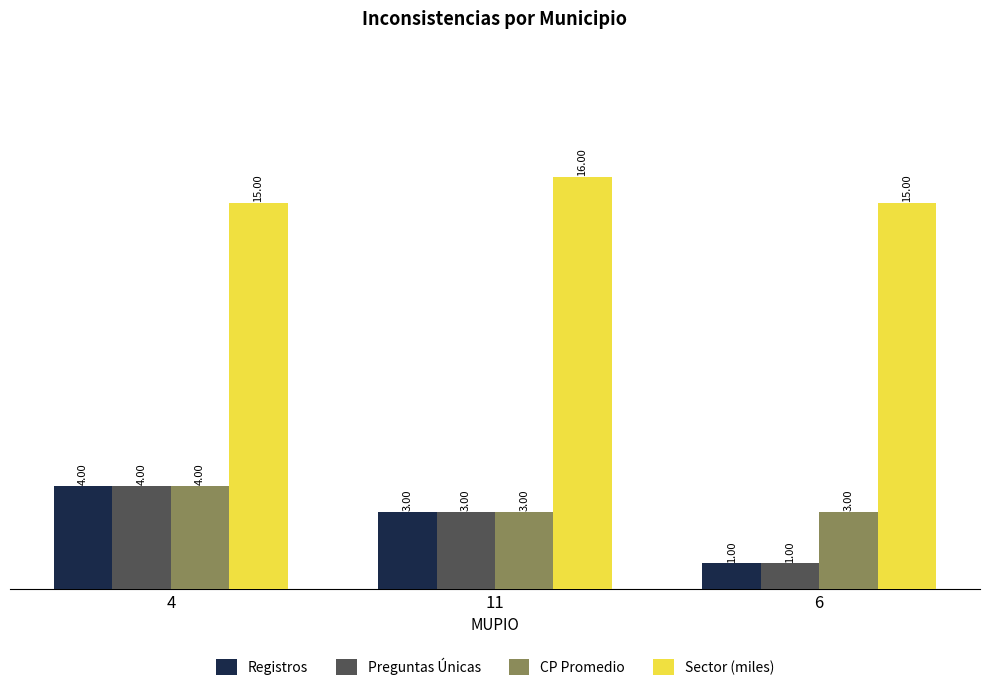

How many distinct data groups are displayed?

4